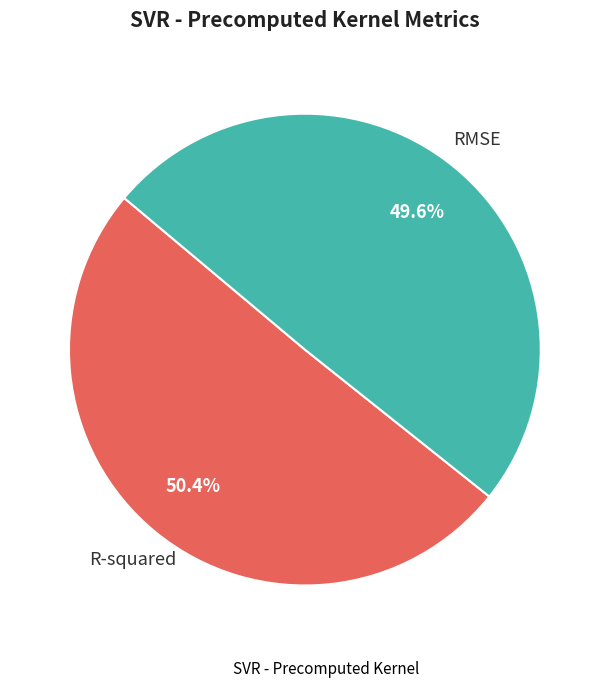

Is there any slice that represents more than half of the pie?

Yes